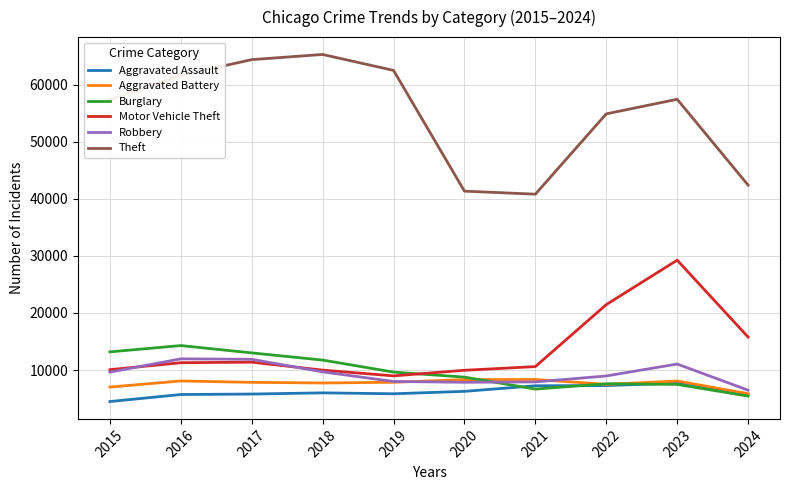

Where does the Theft series first go above 57438?

2016